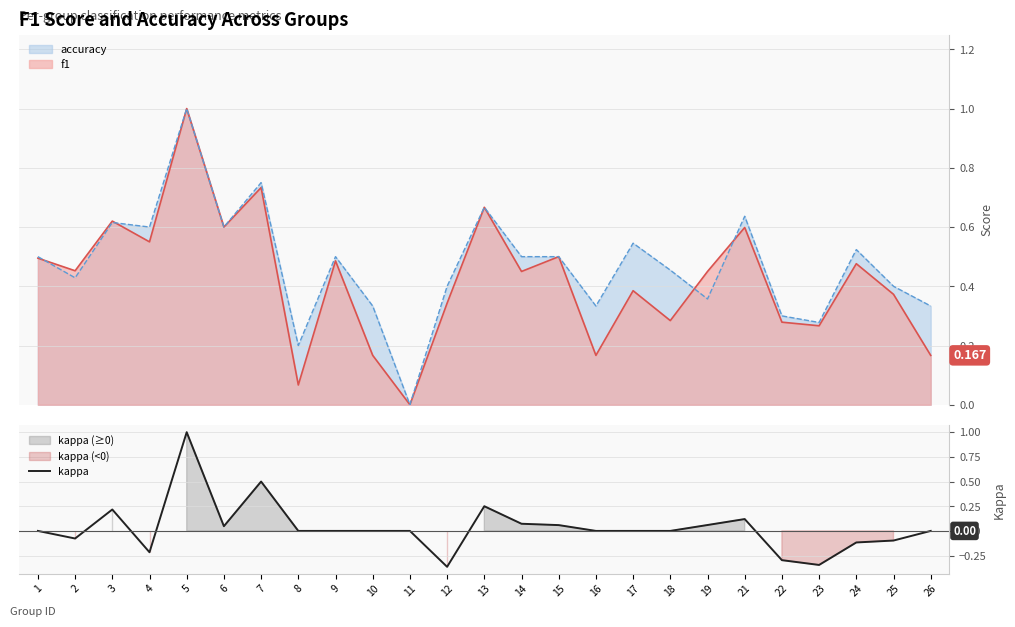

Reading left to right, extract all data points from this chart.

0.0	-0.1	0.2	-0.2	1.0	0.0	0.5	0.0	0.0	0.0	0.0	-0.4	0.2	0.1	0.1	0.0	0.0	0.0	0.1	0.1	-0.3	-0.3	-0.1	-0.1	0.0